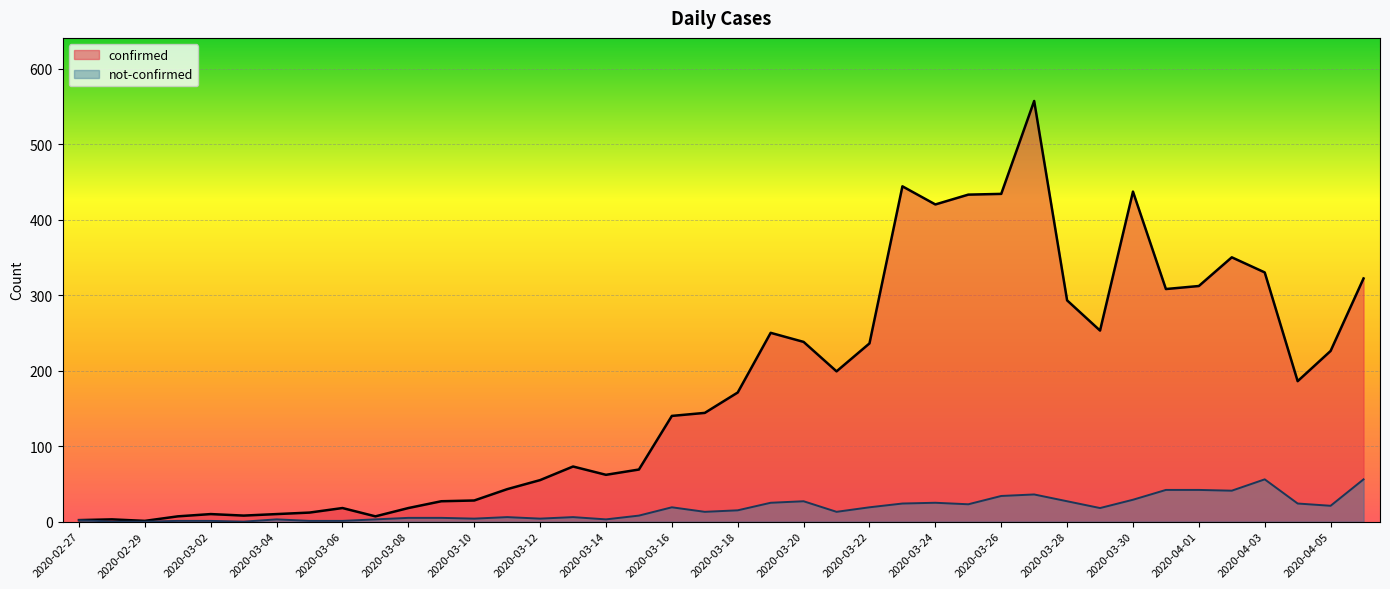

True or false: not-confirmed and confirmed cross at least once.

False